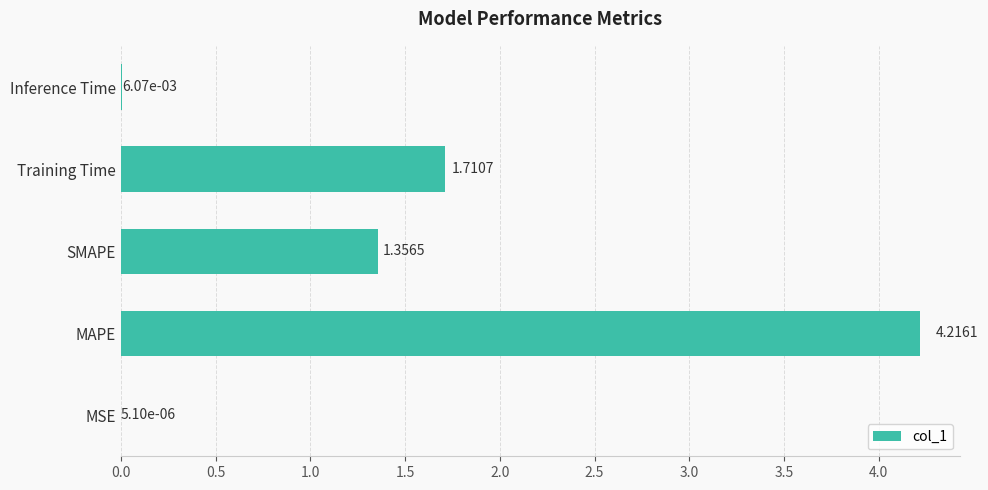

What is the sum of all values?

7.3